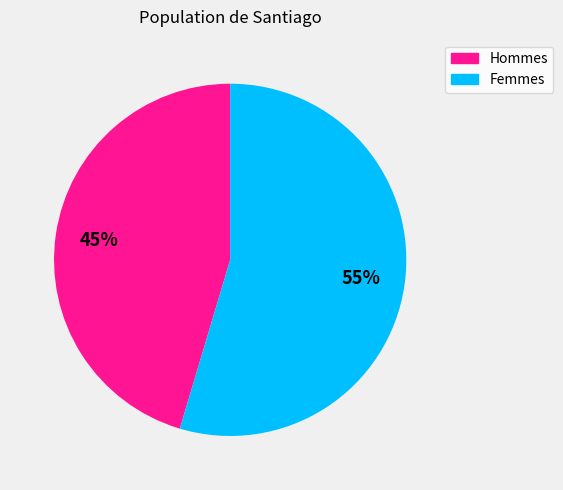

Is there any slice that represents more than half of the pie?

Yes